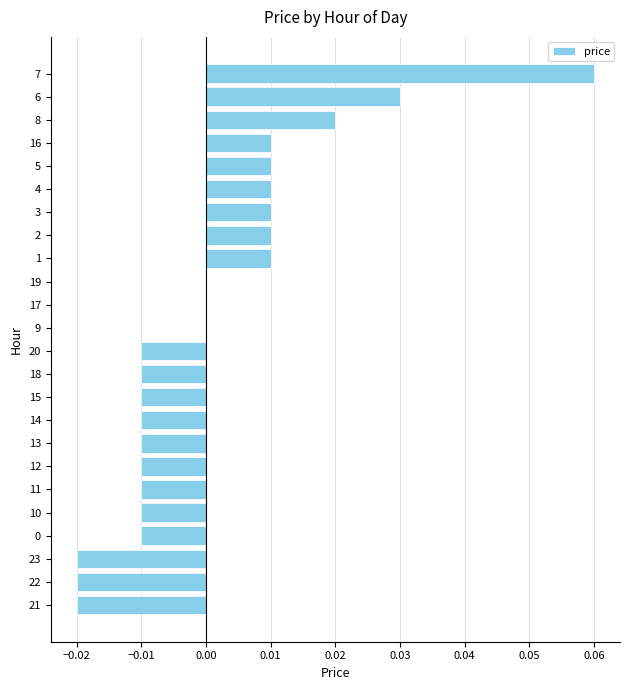

Are the bars grouped side by side (vs. stacked)?

No